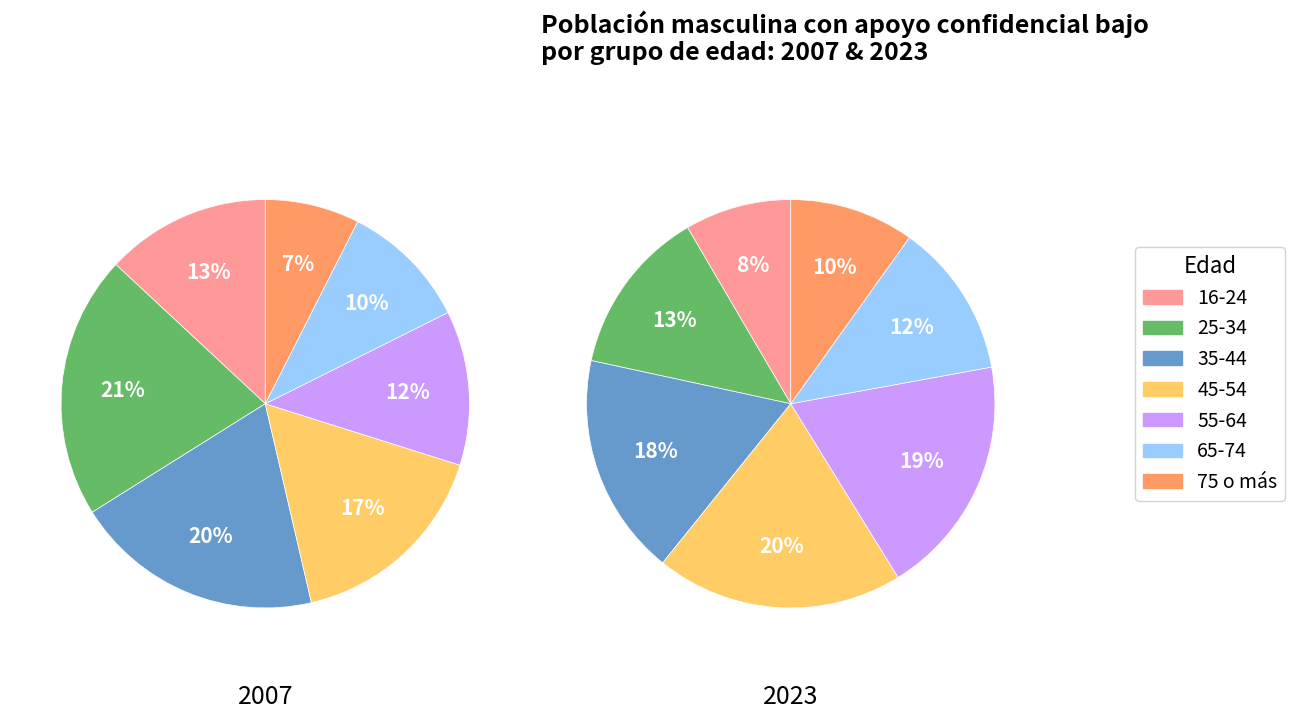

Which slice is the smallest?

75 o más